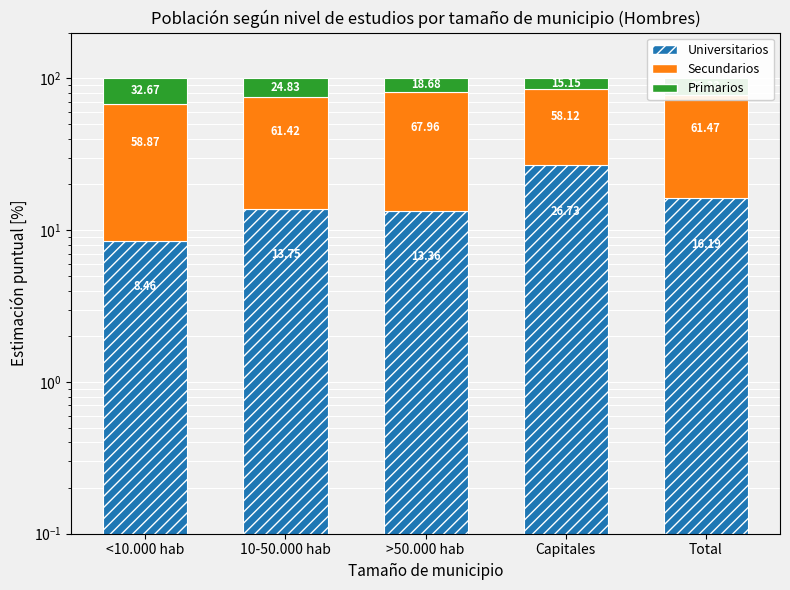

Where does the Universitarios series first go above 13?

10-50.000 hab